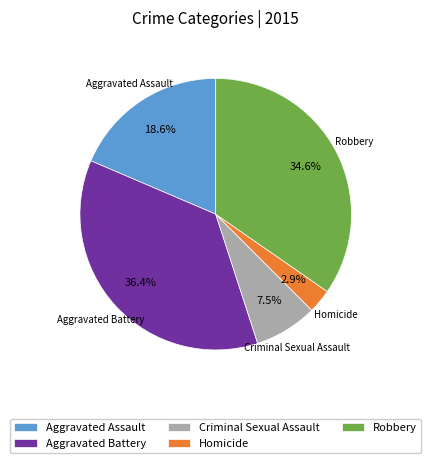

What is the ratio of the value at Aggravated Assault to the value at Aggravated Battery?

0.5